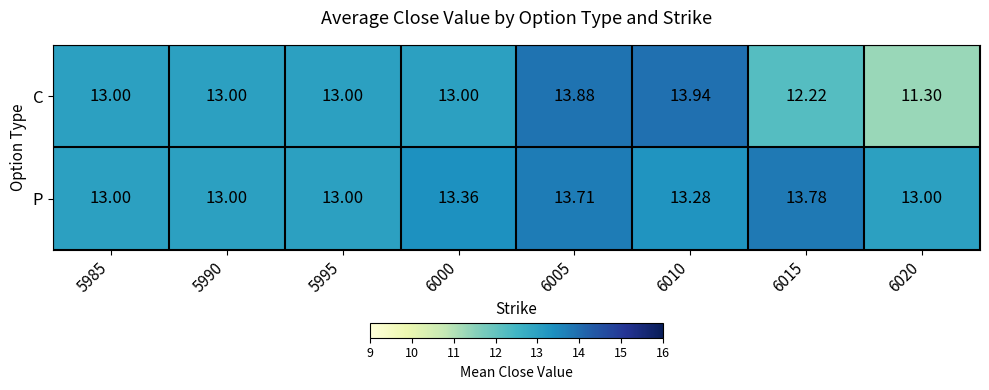

List the series in order of their overall mean, lowest first.

C, P